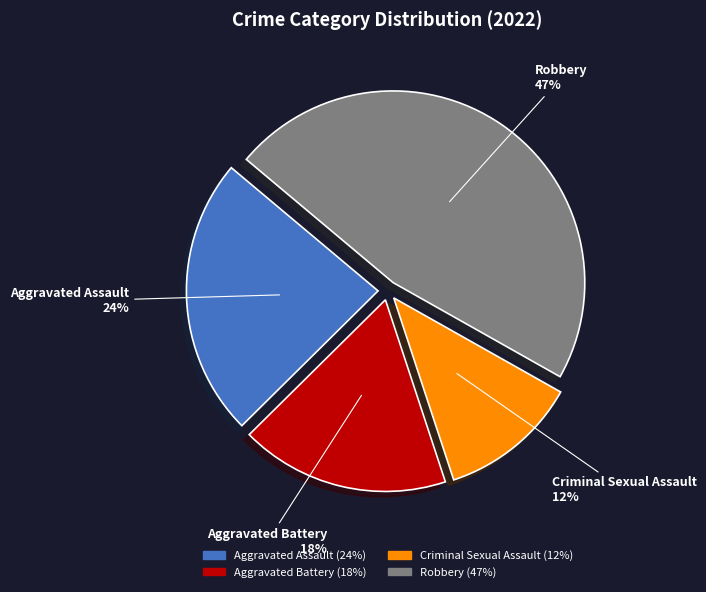

Which has a higher value, Criminal Sexual Assault or Robbery?

Robbery